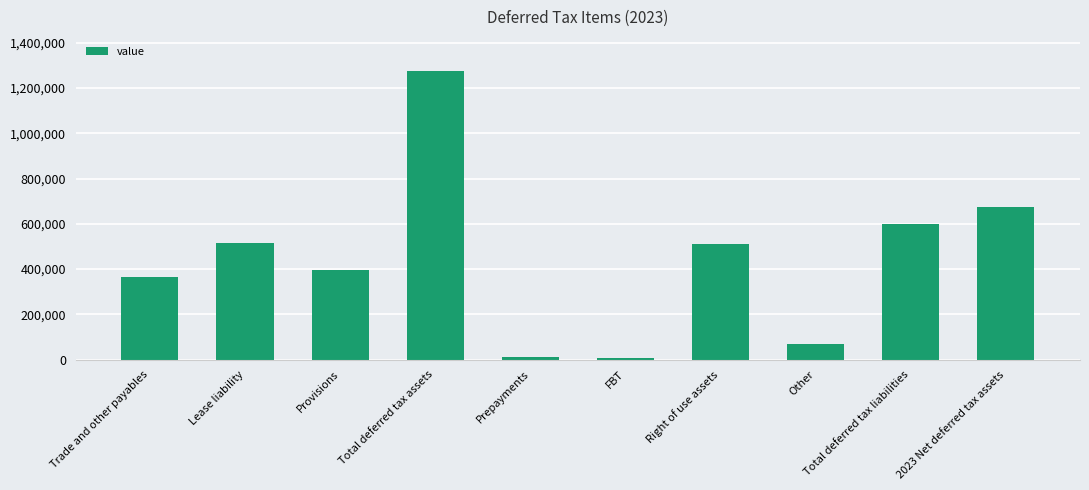

What is the label of the 2nd bar from the left?

Lease liability